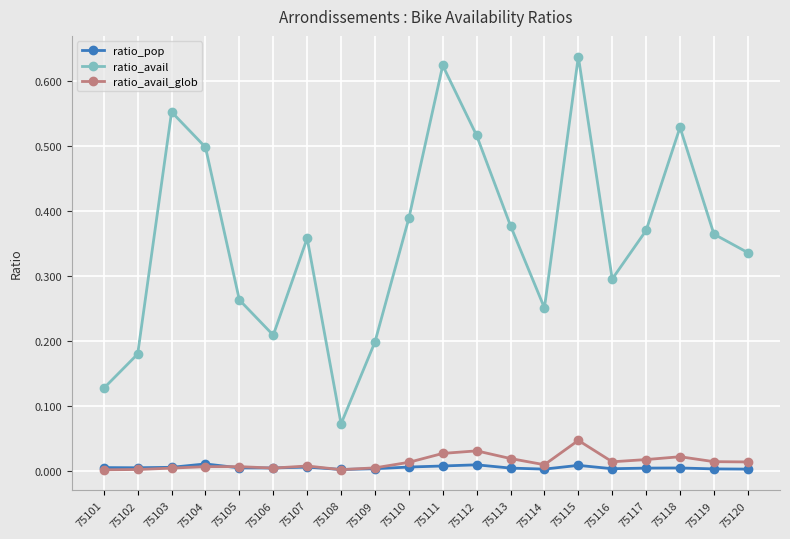

True or false: ratio_avail_glob and ratio_avail intersect in this chart.

False